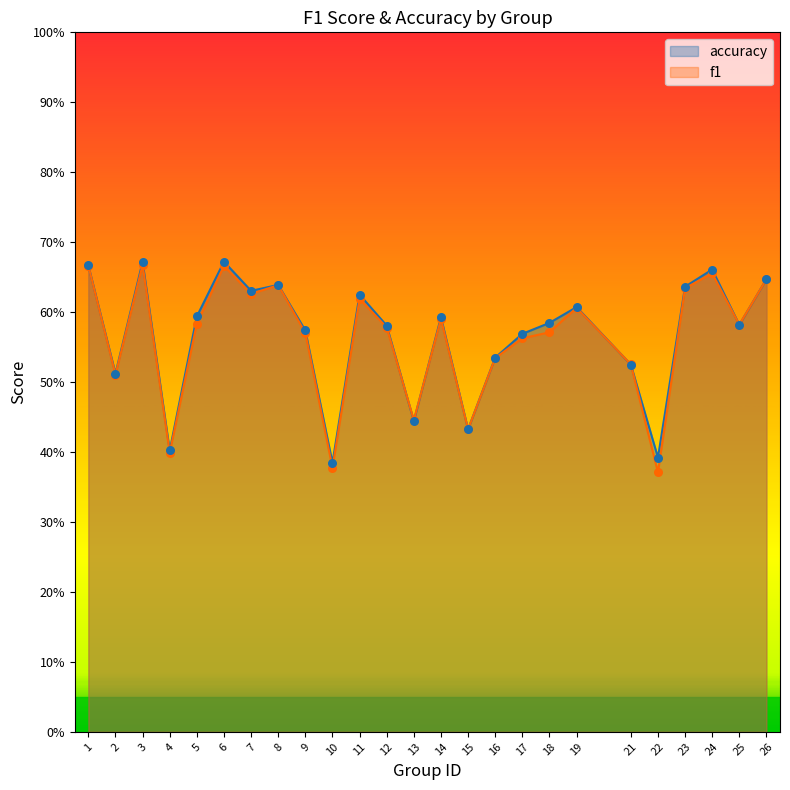

Which series reaches the minimum Y coordinate?

f1